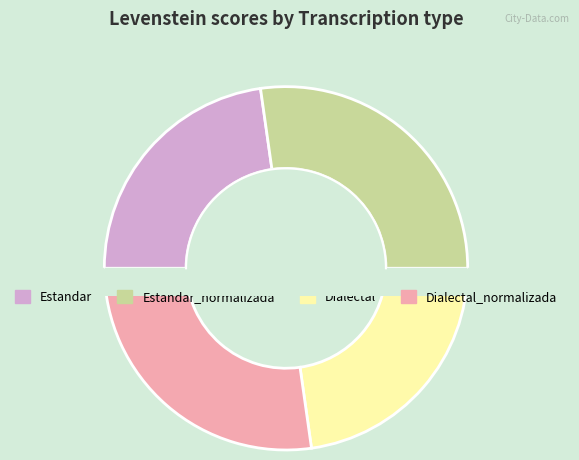

To the nearest percent, what is the average slice percentage?

25%